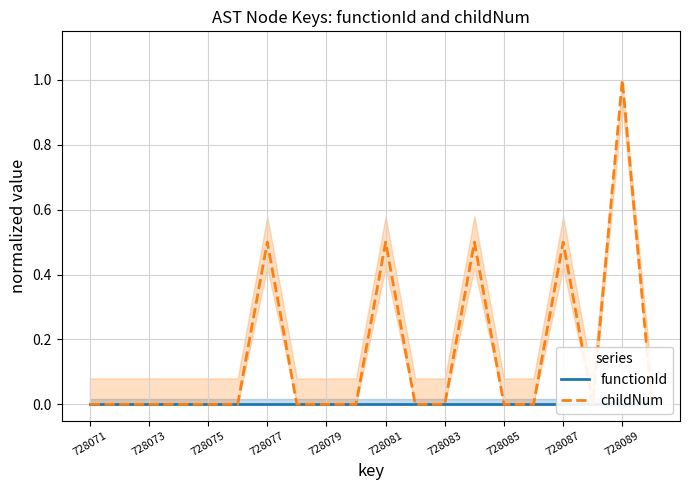

True or false: childNum and functionId intersect in this chart.

False